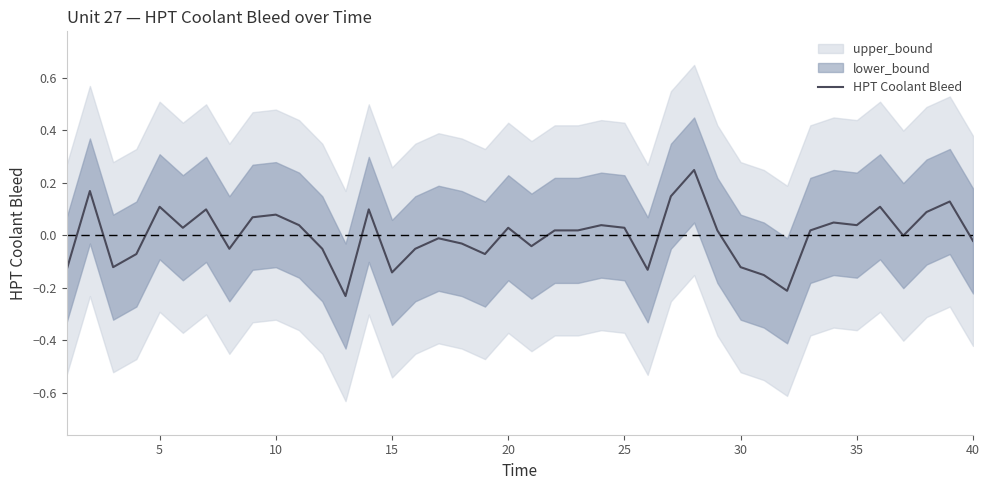

True or false: the data shows -0.3 at 31.

False